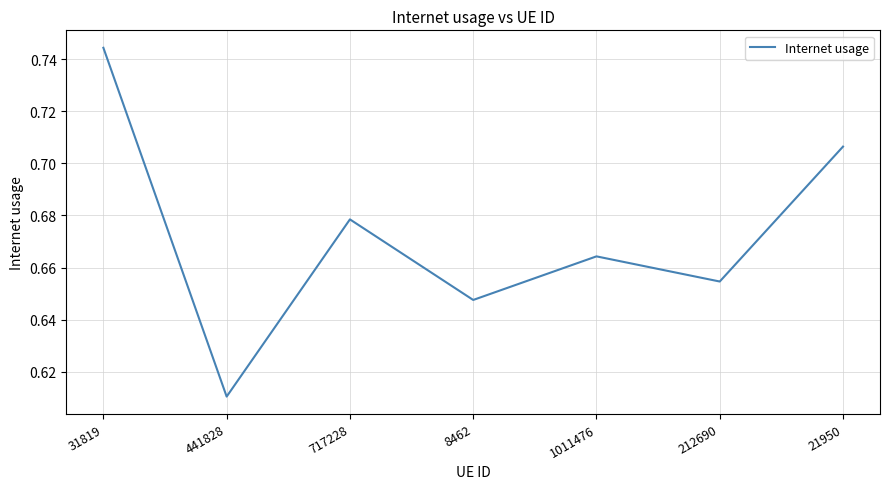

At which label is the value closest to 0?

441828